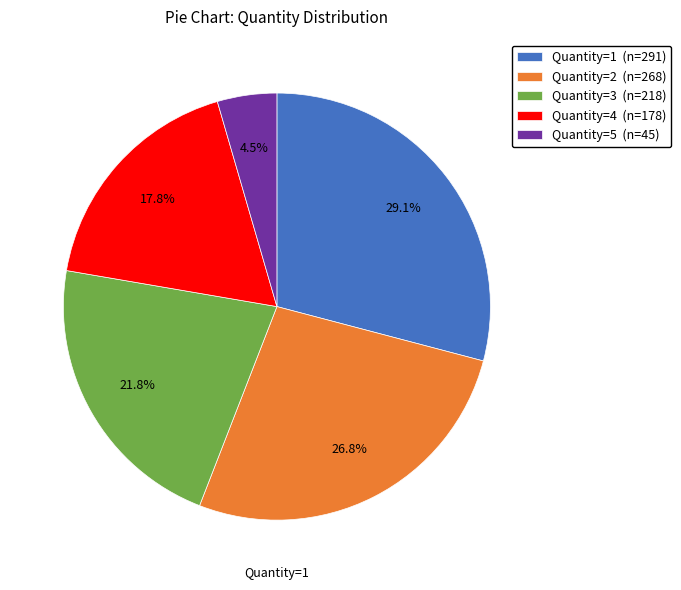

Is there any slice that represents more than half of the pie?

No